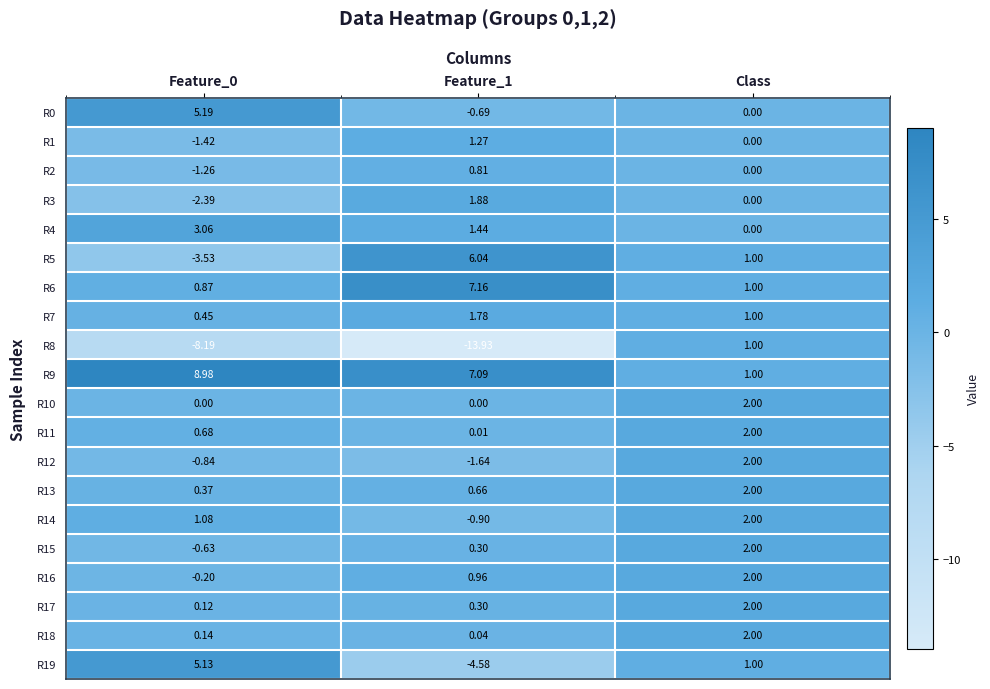

Which category has the highest value in the R16 series?

Class